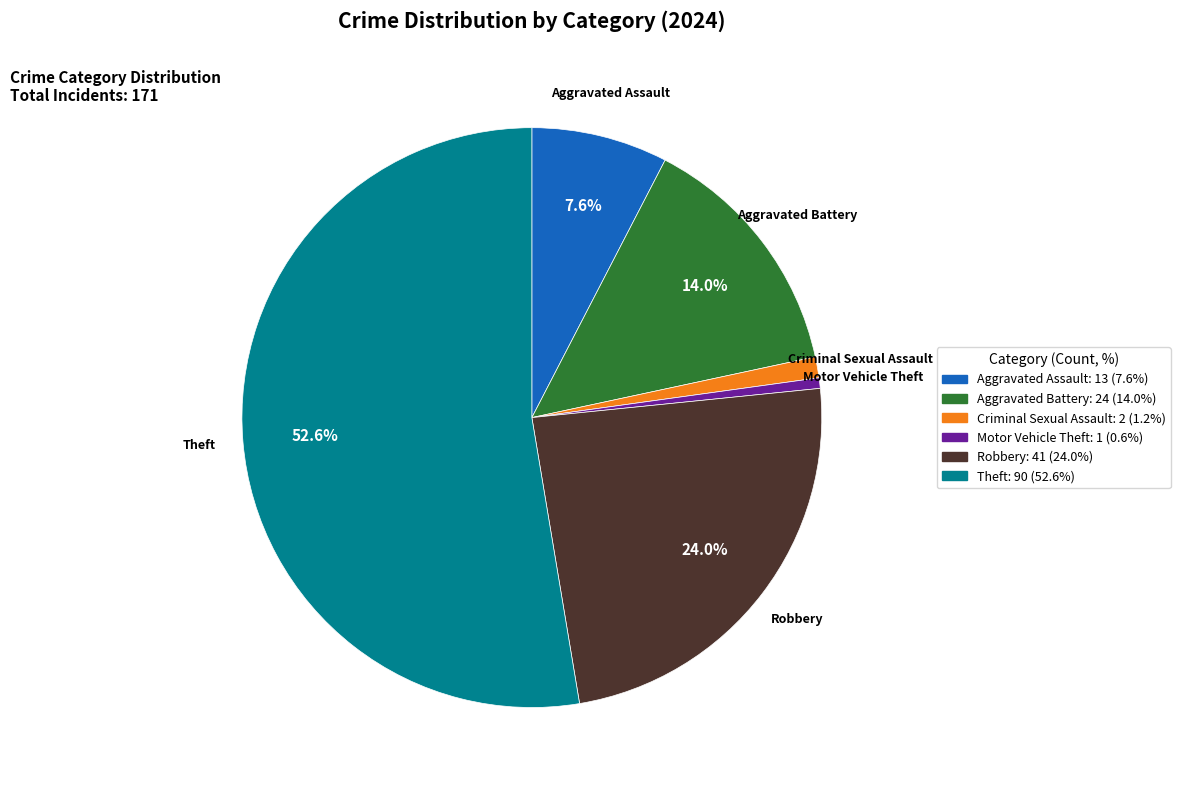

Is there a majority slice in this chart?

Yes